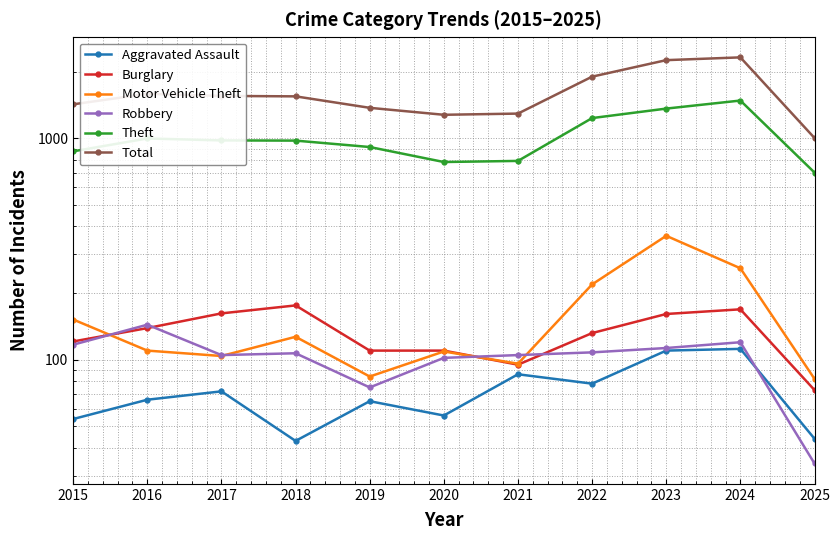

At which category does Burglary reach its first local valley?

2021